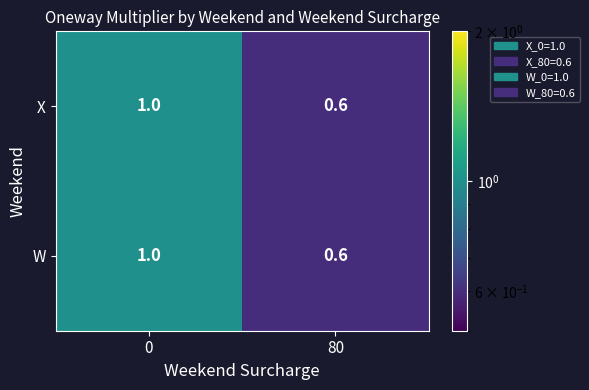

Reading left to right, what are all the values shown in this chart?

X: 0=1.0	80=0.6
W: 0=1.0	80=0.6